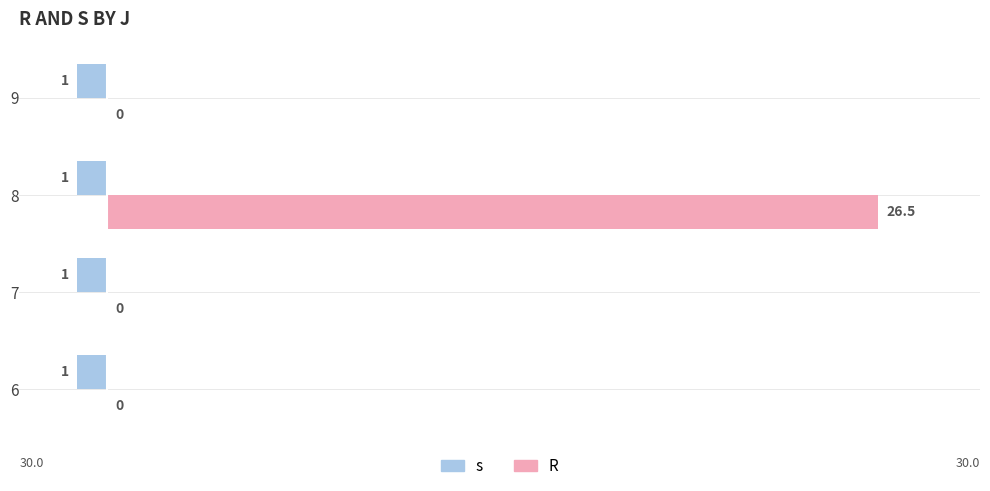

What are all the series names shown in the legend?

s, R